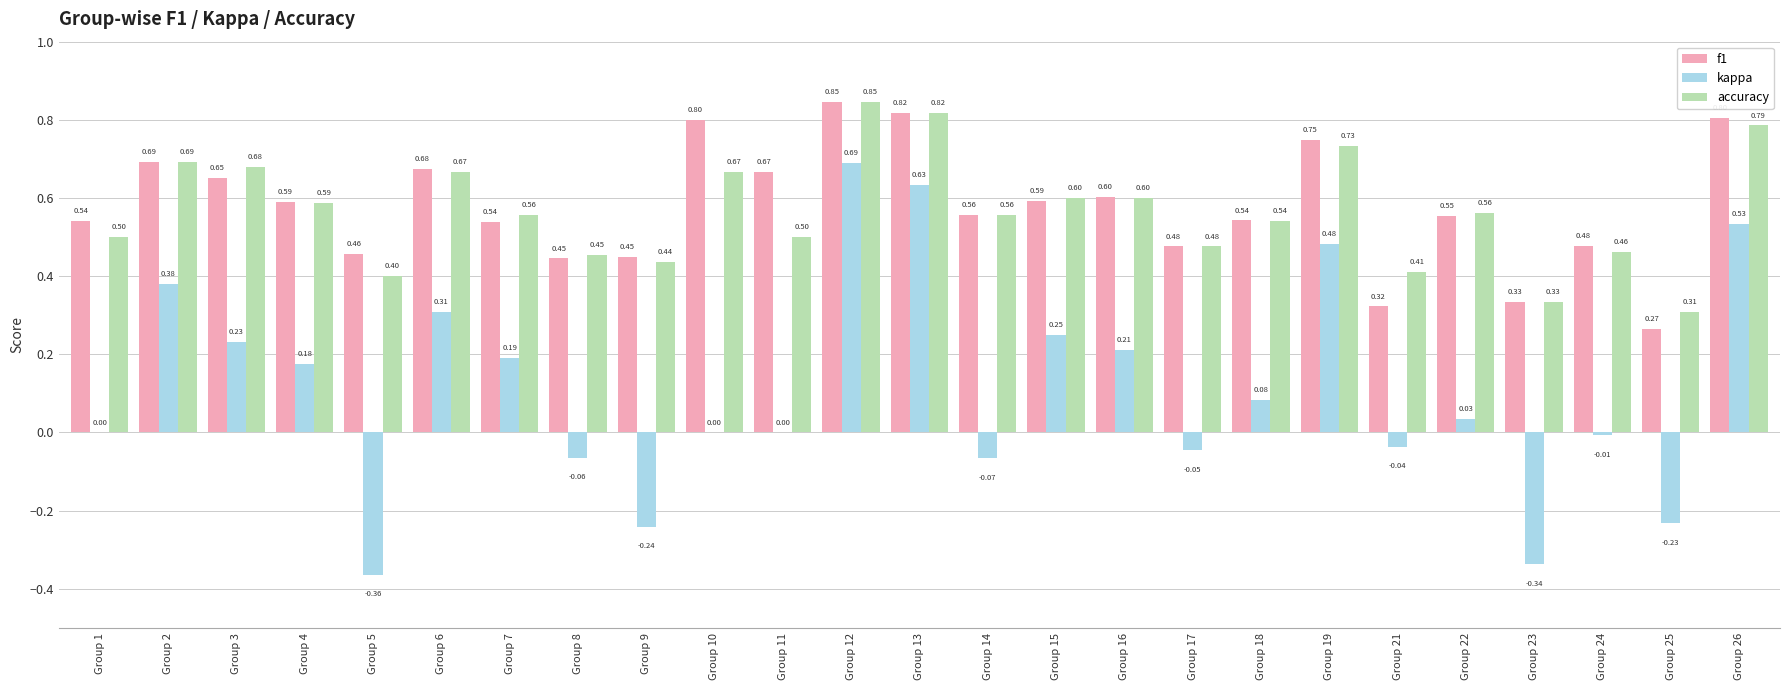

What is the sum of all kappa values?

2.8